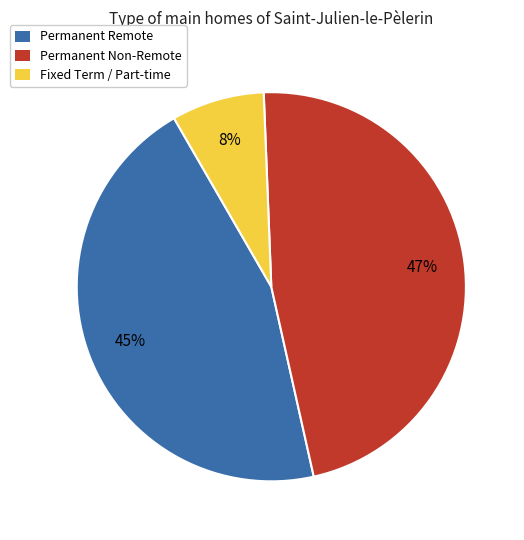

Do Permanent Remote and Fixed Term / Part-time together represent more than half of the pie?

Yes